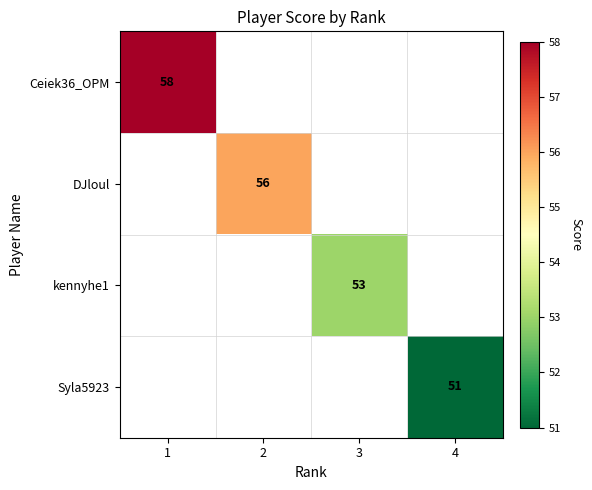

The kennyhe1 series shows 53 at 3. True or false?

True